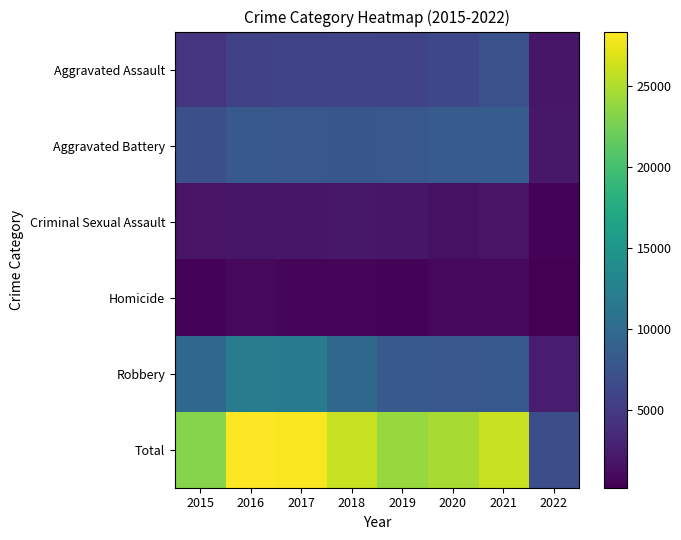

Reading left to right, extract all data points from this chart.

Aggravated Assault: 2015=4480	2016=5712	2017=5793	2018=6001	2019=5840	2020=6263	2021=7238	2022=1860
Aggravated Battery: 2015=7018	2016=8085	2017=7845	2018=7735	2019=7857	2020=8317	2021=8349	2022=1977
Criminal Sexual Assault: 2015=1646	2016=1804	2017=1924	2018=1960	2019=1853	2020=1424	2021=1659	2022=497
Homicide: 2015=496	2016=786	2017=672	2018=589	2019=498	2020=785	2021=802	2022=173
Robbery: 2015=9638	2016=11960	2017=11880	2018=9679	2019=7994	2020=7854	2021=7923	2022=2397
Total: 2015=23278	2016=28347	2017=28114	2018=25964	2019=24042	2020=24643	2021=25971	2022=6904